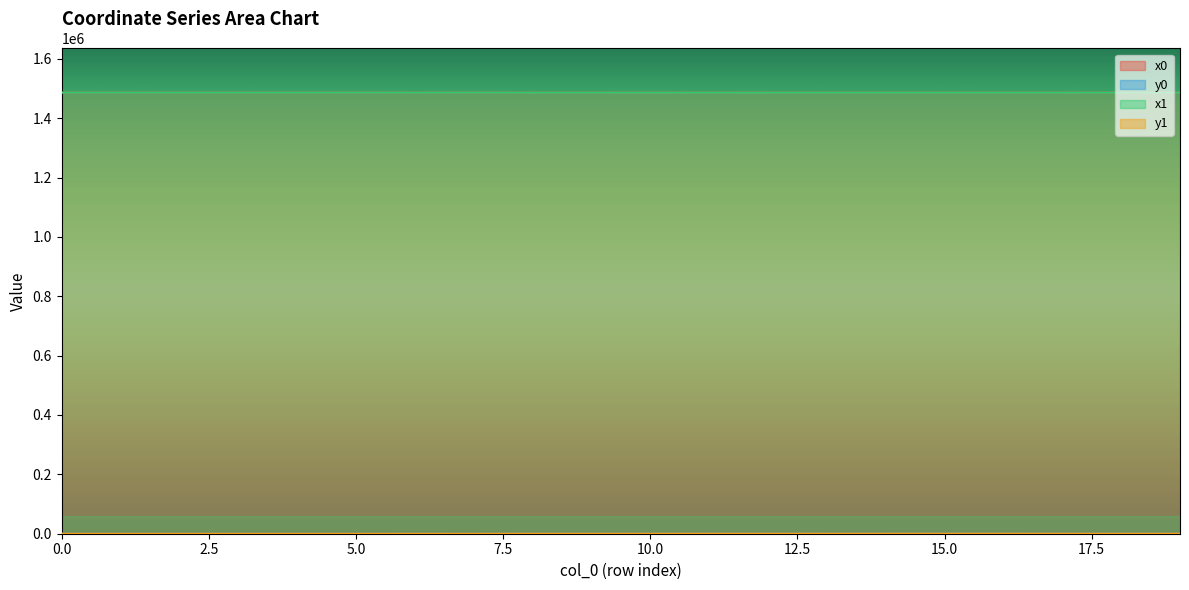

Reading left to right, what are all the values shown in this chart?

x0: 0=1485991.8	1=1486001.3	2=1485953.8	3=1486011.8	4=1485953.8	5=1486011.8	6=1485927.6	7=1486027.1	8=1485887.3	9=1485887.3	10=1485927.3	11=1485842.4	12=1485869.4	13=1485857.1	14=1485842.4	15=1485865.0	16=1485869.4	17=1485869.7	18=1485927.3	19=1485935.9
y0: 0=9.3	1=0.0	2=39.4	3=16.3	4=39.4	5=16.3	6=50.0	7=34.3	8=126.7	9=126.7	10=183.6	11=252.1	12=263.1	13=257.2	14=252.1	15=273.3	16=263.1	17=217.9	18=183.6	19=183.9
x1: 0=1485983.7	1=1485998.3	2=1485966.4	3=1486001.3	4=1485953.6	5=1486016.1	6=1485931.7	7=1486025.6	8=1485877.8	9=1485893.5	10=1485902.6	11=1485857.1	12=1485857.1	13=1485865.6	14=1485840.9	15=1485867.3	16=1485873.3	17=1485865.6	18=1485918.7	19=1485927.3
y1: 0=18.9	1=1.6	2=35.2	3=0.0	4=39.5	5=23.1	6=47.0	7=31.5	8=153.5	9=143.2	10=168.7	11=257.2	12=257.2	13=230.5	14=251.5	15=268.0	16=264.8	17=230.5	18=183.2	19=183.6